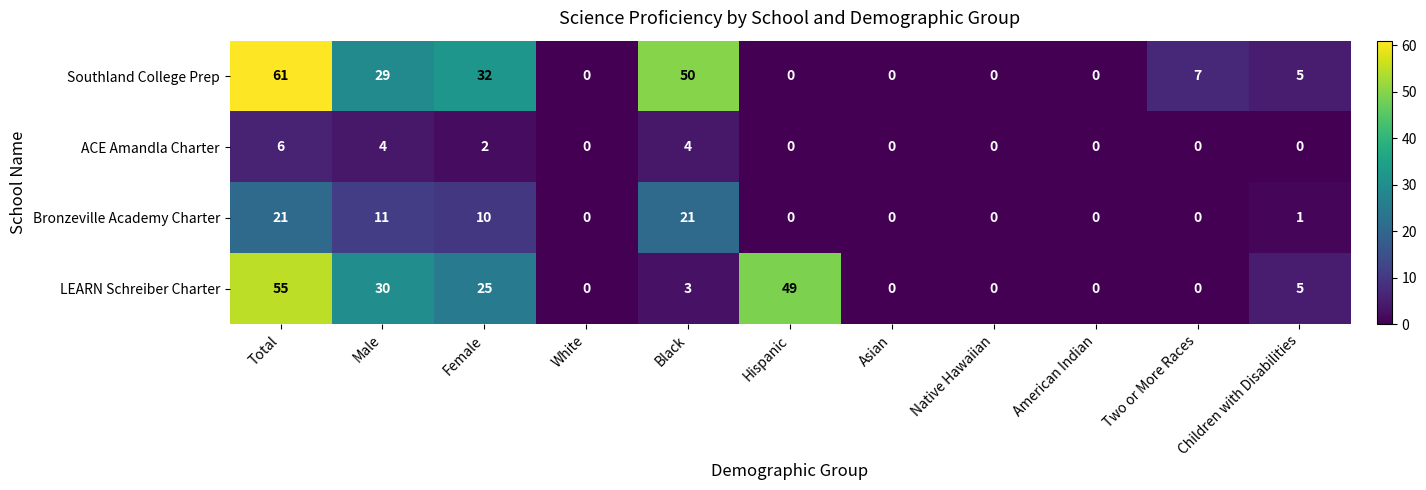

What is the highest value of the Bronzeville Academy Charter series?

21